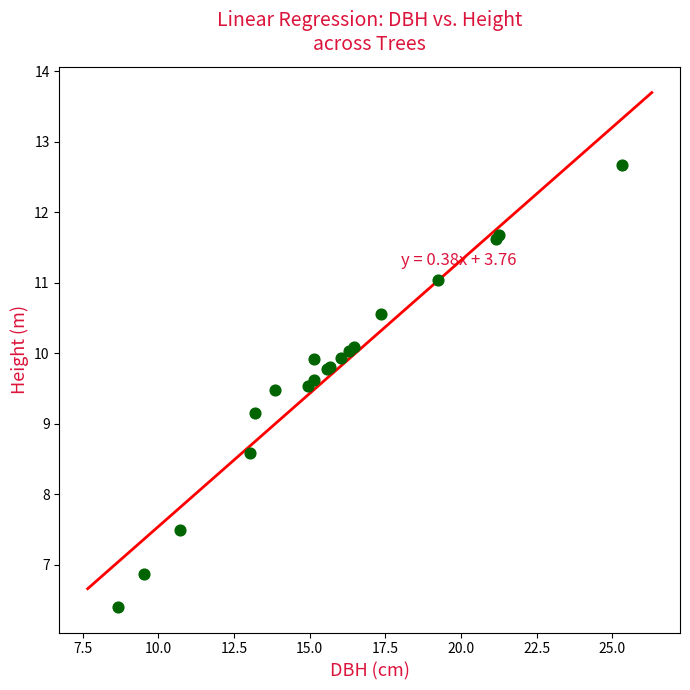

What Y value in the scatter plot is closest to 9?

9.2